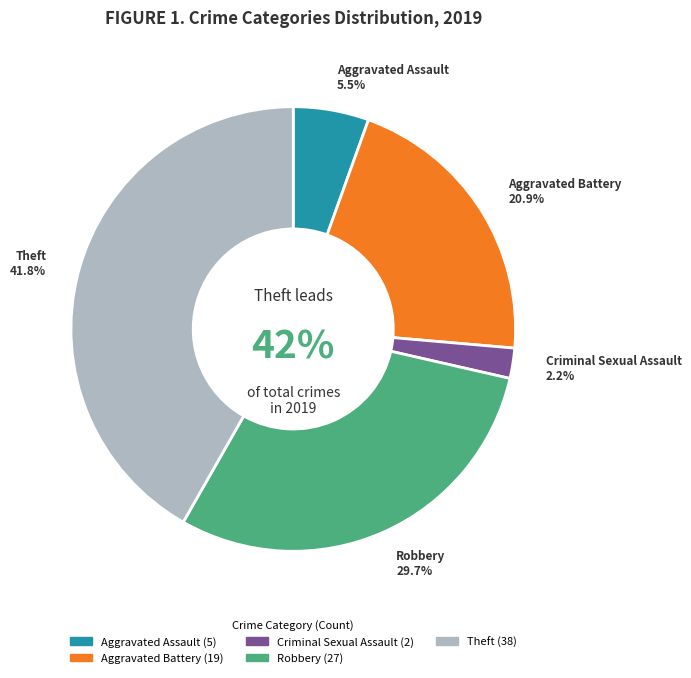

To the nearest percent, what percentage of the pie is Theft?

42%